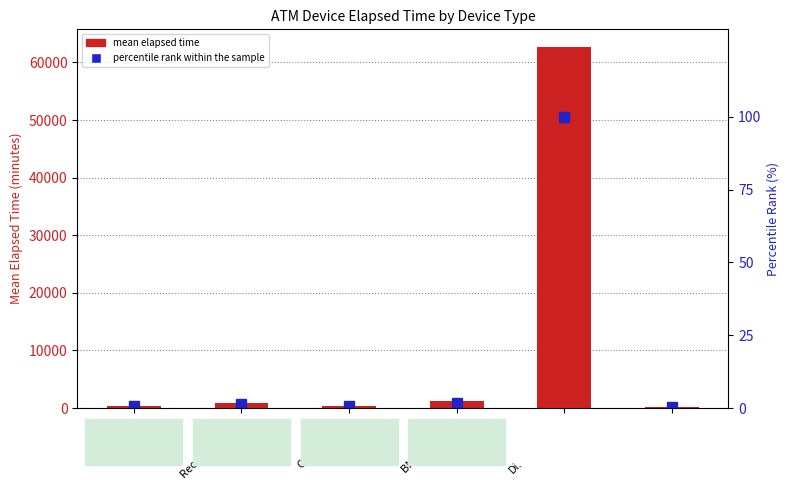

Which series has the largest range (max minus min)?

mean elapsed time (min)